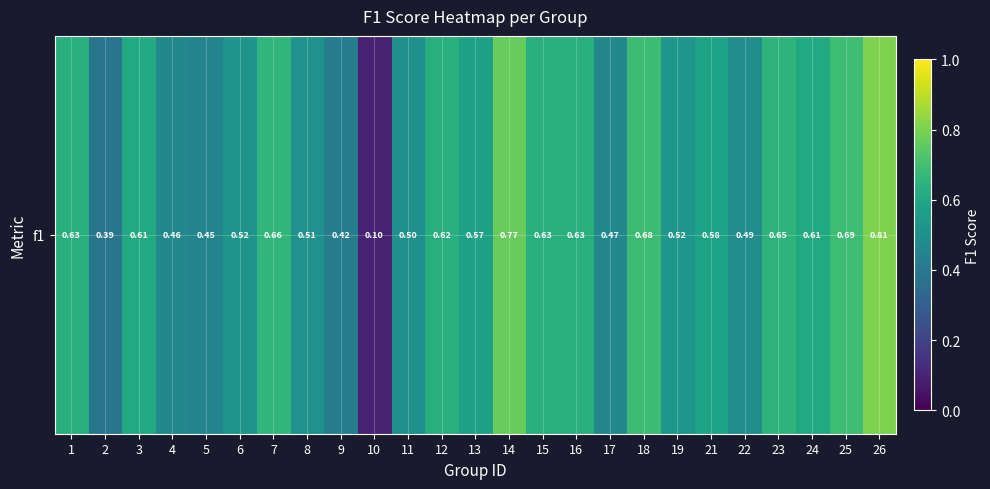

Reading left to right, what are all the values shown in this chart?

0.6	0.4	0.6	0.5	0.5	0.5	0.7	0.5	0.4	0.1	0.5	0.6	0.6	0.8	0.6	0.6	0.5	0.7	0.5	0.6	0.5	0.6	0.6	0.7	0.8